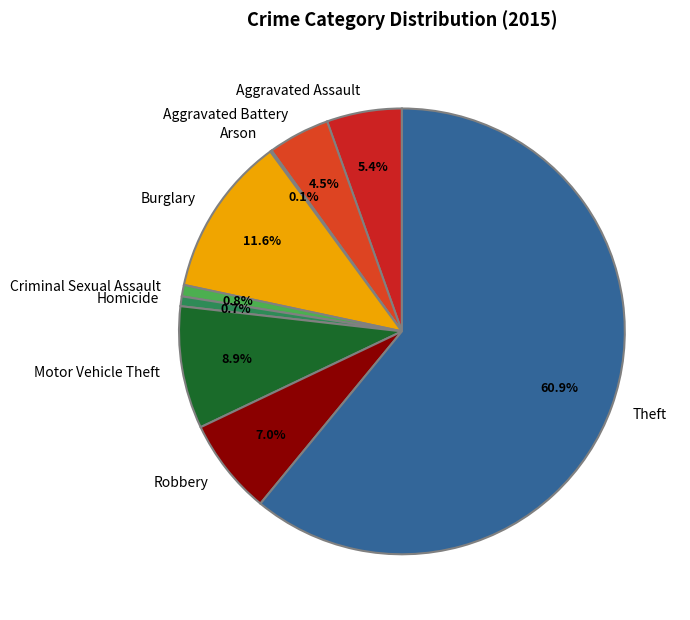

Does Homicide account for over 50% of the chart?

No